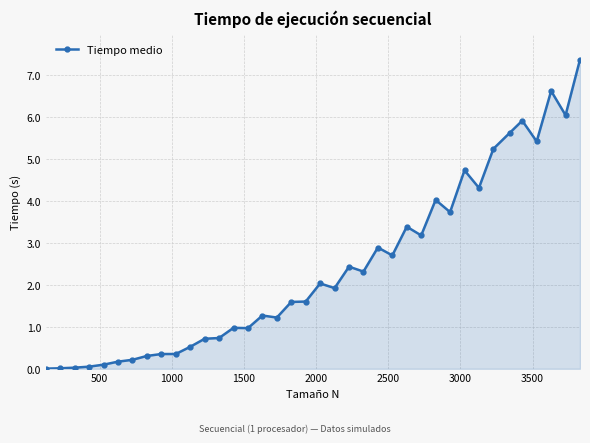

What is the greatest value displayed?

7.4